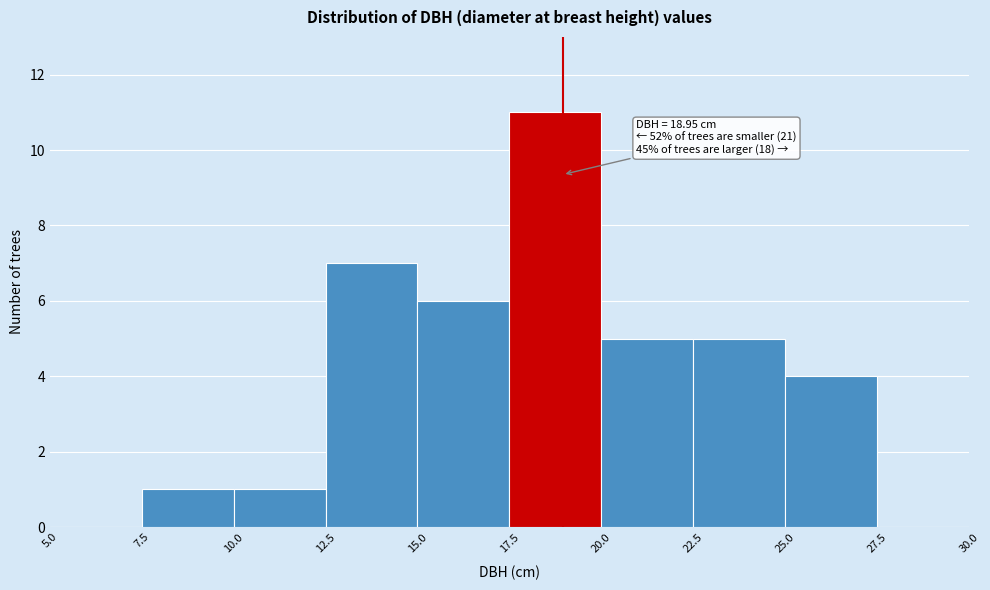

Which range on the x-axis has the tallest bar?

17.5 to 20.0